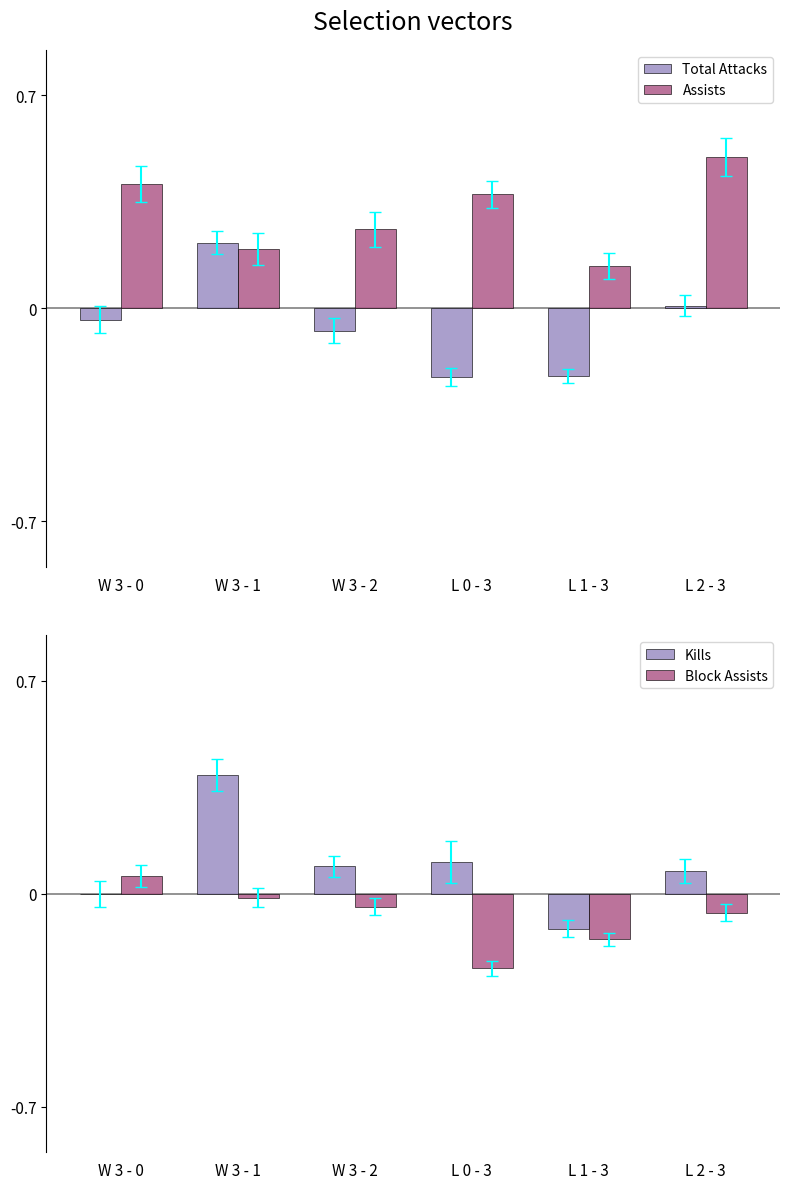

What position from the left is W 3 - 0?

1